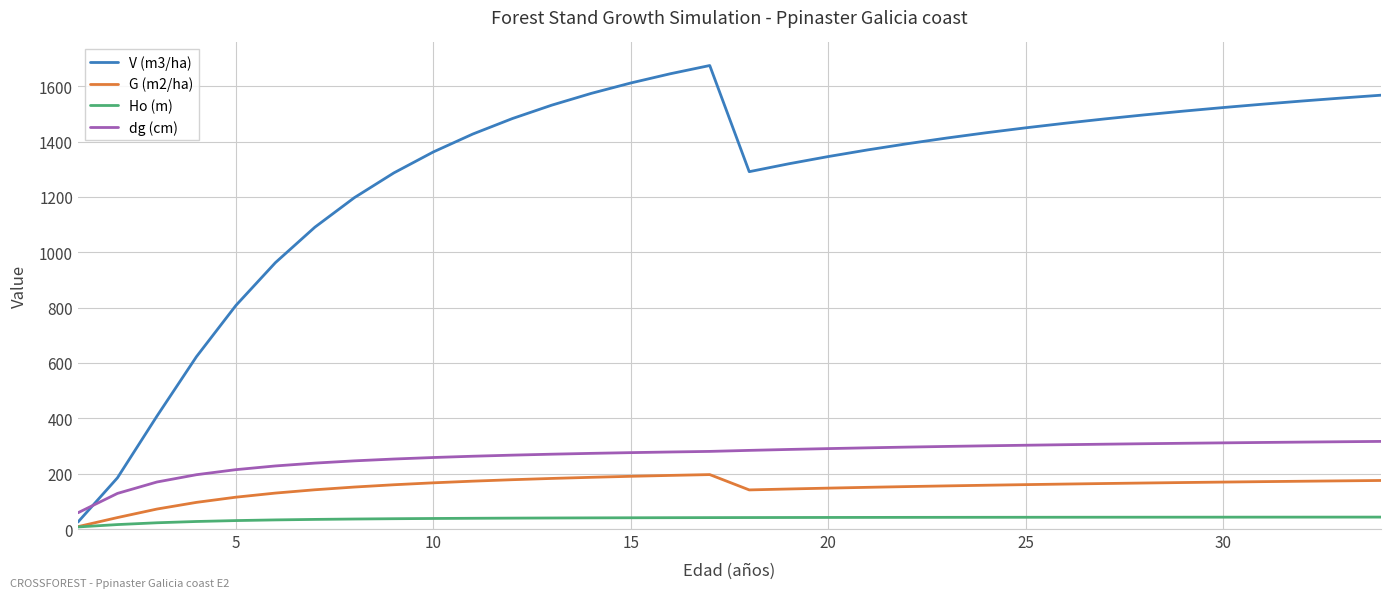

How many series are shown in this chart?

4